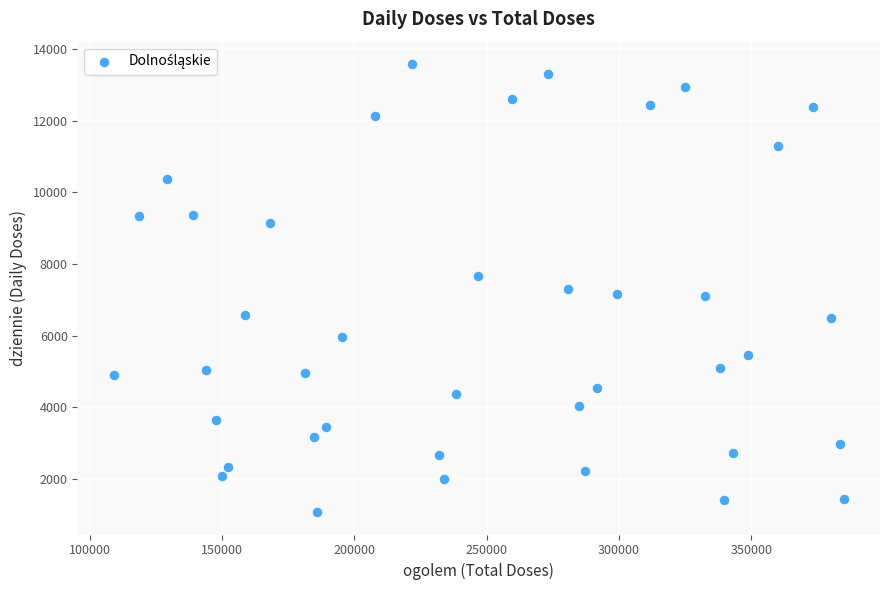

What is the range of X values (max minus min)?

275710